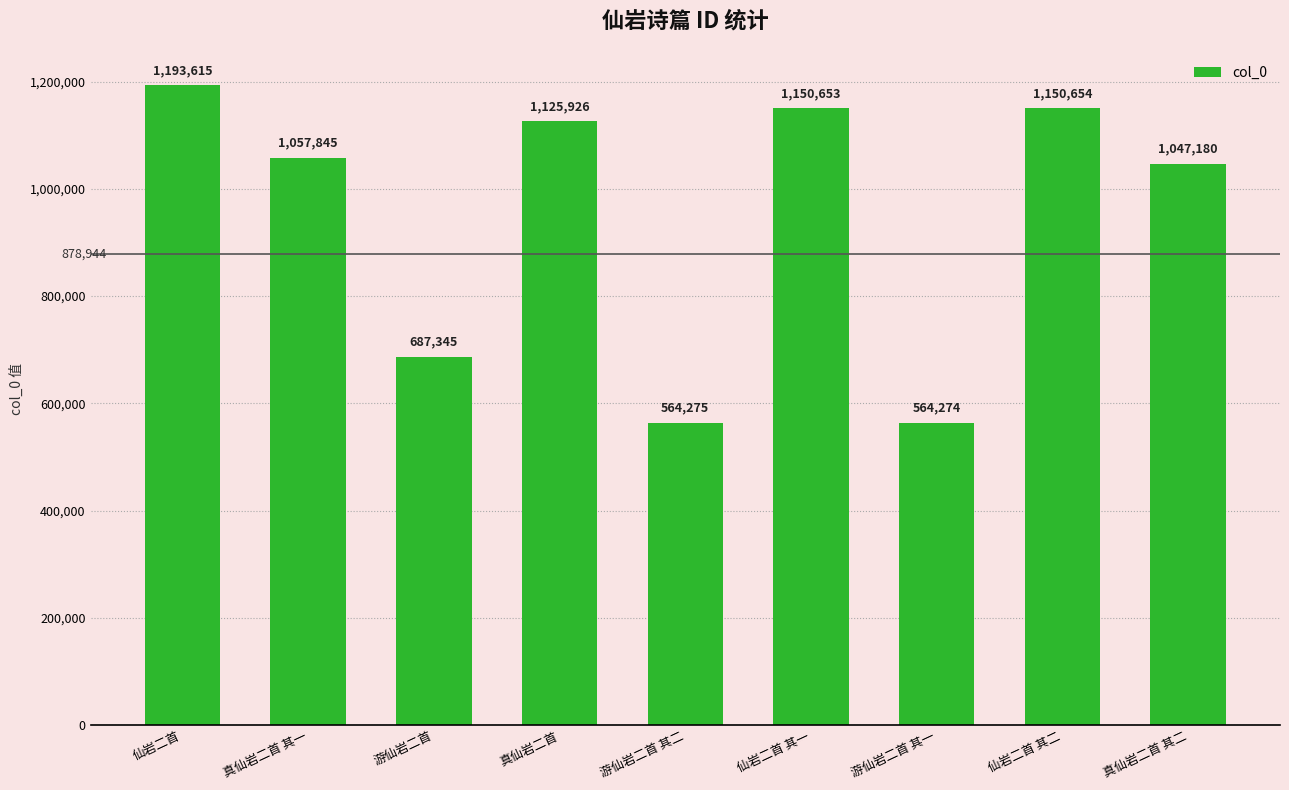

Reading right to left, what are all the values shown in this chart?

真仙岩二首 其二=1047180	仙岩二首 其二=1150654	游仙岩二首 其一=564274	仙岩二首 其一=1150653	游仙岩二首 其二=564275	真仙岩二首=1125926	游仙岩二首=687345	真仙岩二首 其一=1057845	仙岩二首=1193615